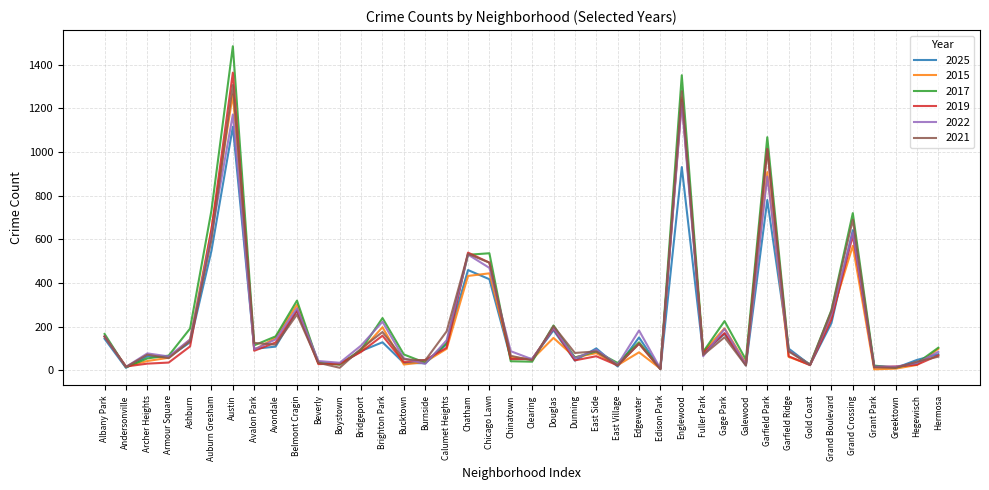

What is the average value of the 2022 series?

216